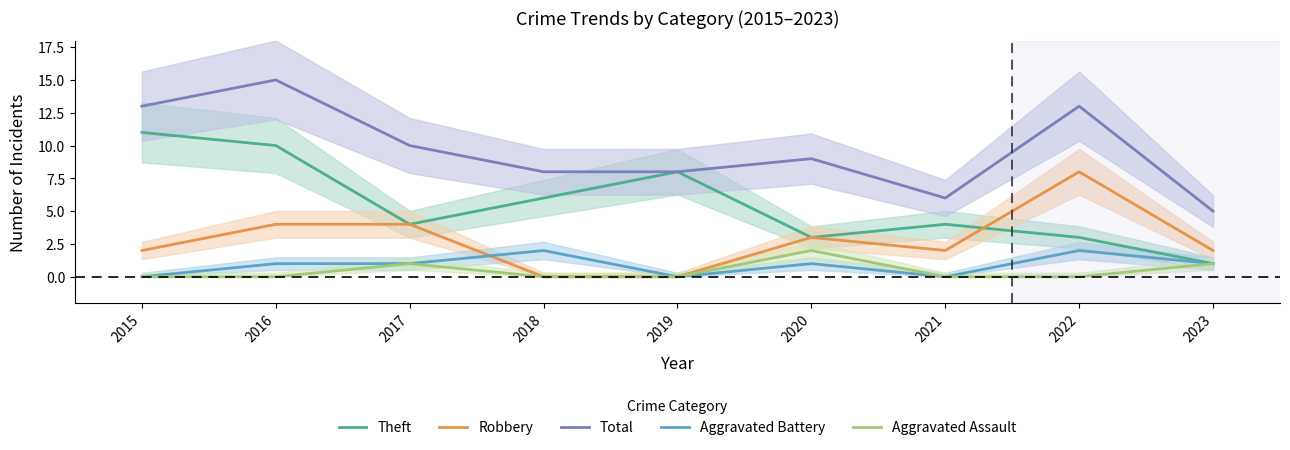

Is the value of Total at 2023 greater than the value of Aggravated Battery at 2017?

Yes